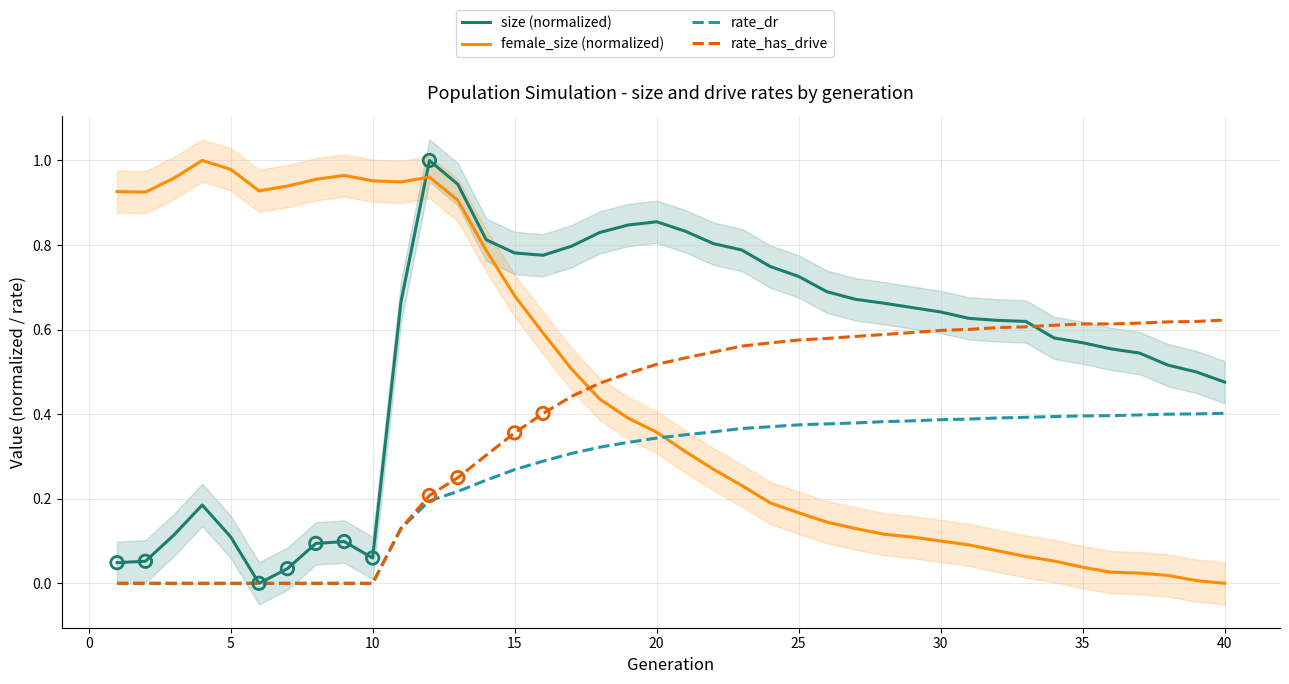

True or false: rate_dr has a value of 0.0 at 5.

True